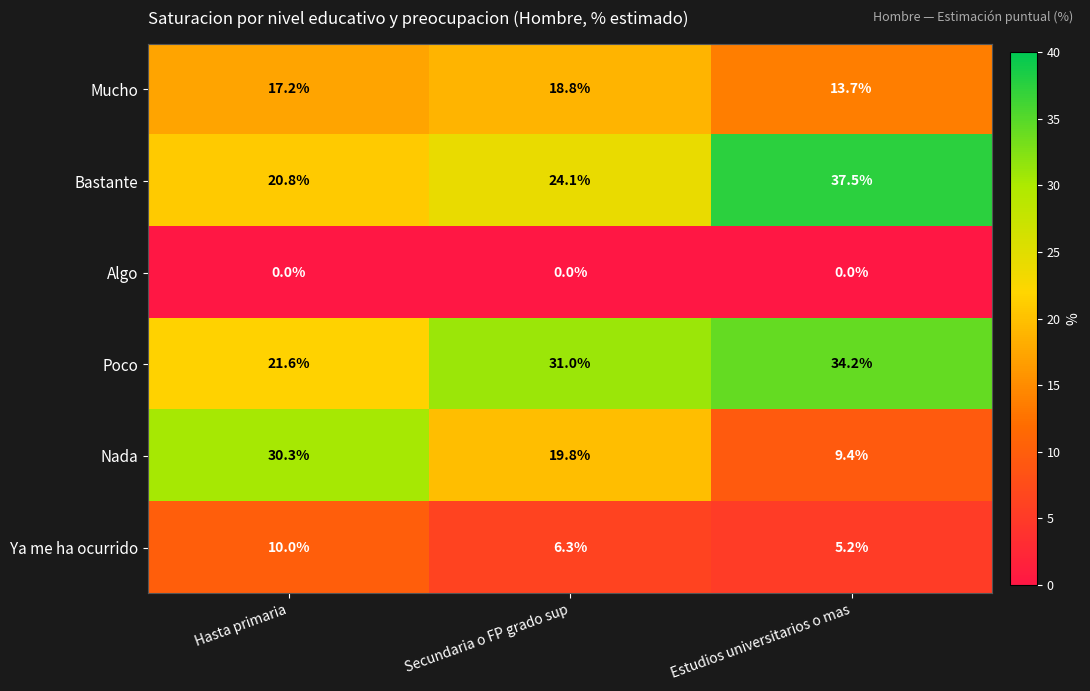

Which series changed the most between Secundaria o FP grado sup and Estudios universitarios o mas?

Bastante